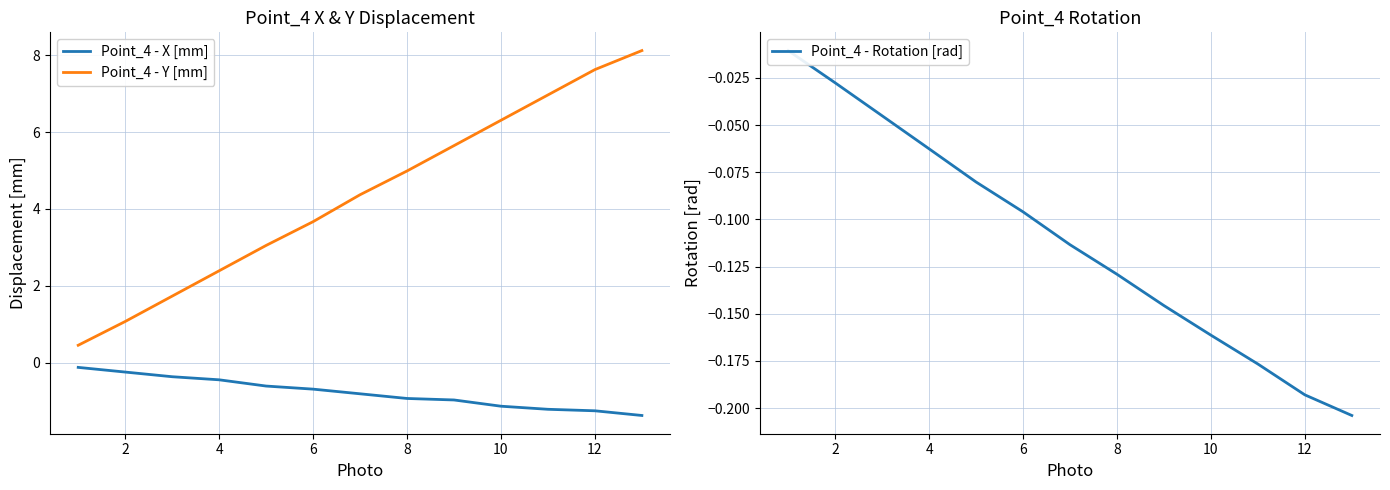

True or false: Point_4 - Y [mm] has more than 0 interior local peaks.

False